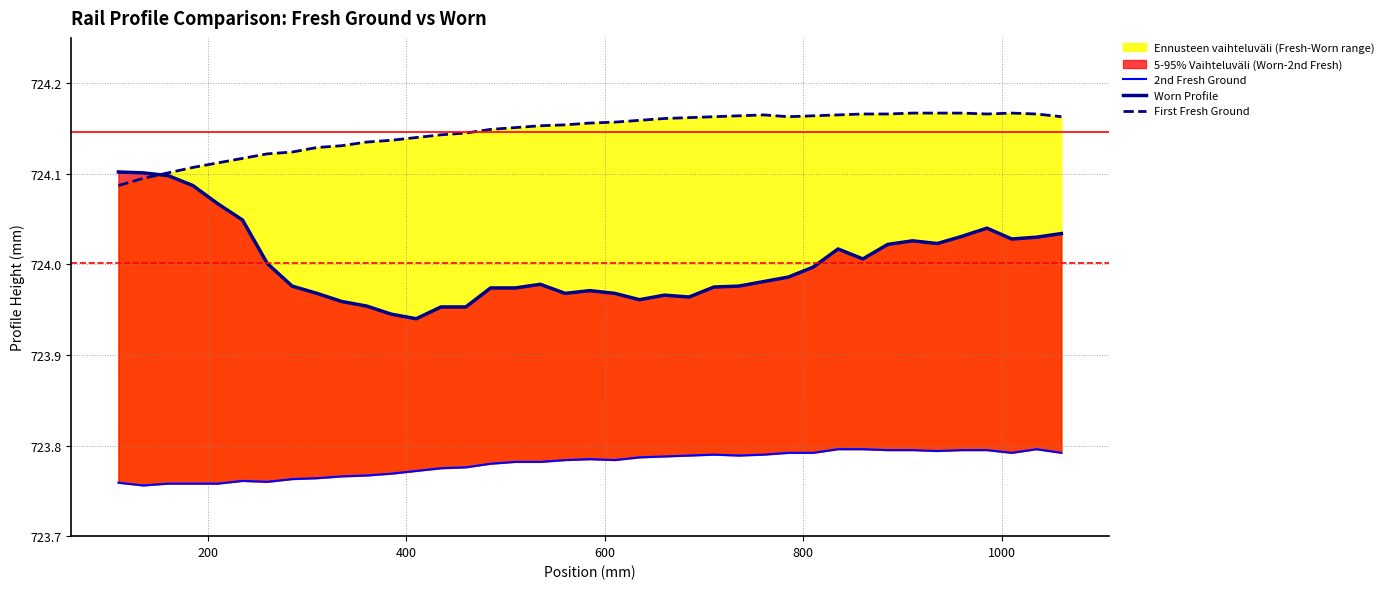

List the series in order of their peak value, lowest first.

2nd Fresh Ground, Worn Profile, First Fresh Ground